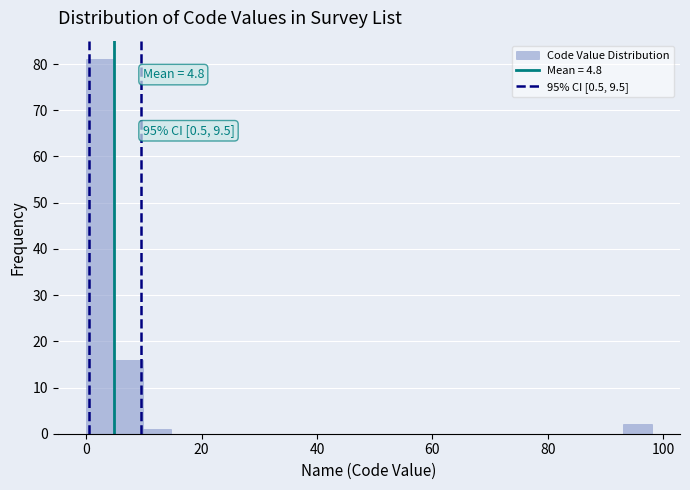

Read against the x-axis, roughly where is the centre of the tallest bar?

2